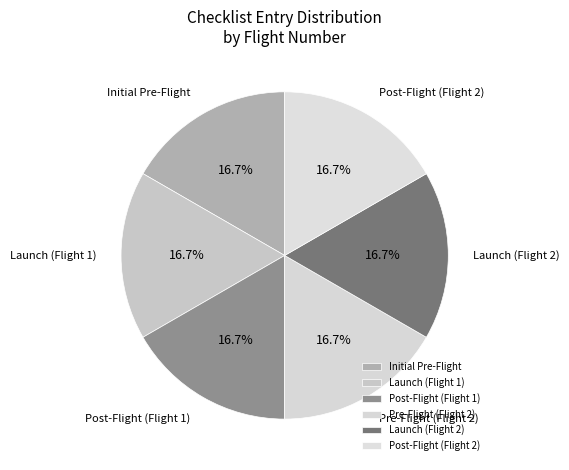

Is the sum of Pre-Flight (Flight 2) and Post-Flight (Flight 2) greater than half?

No